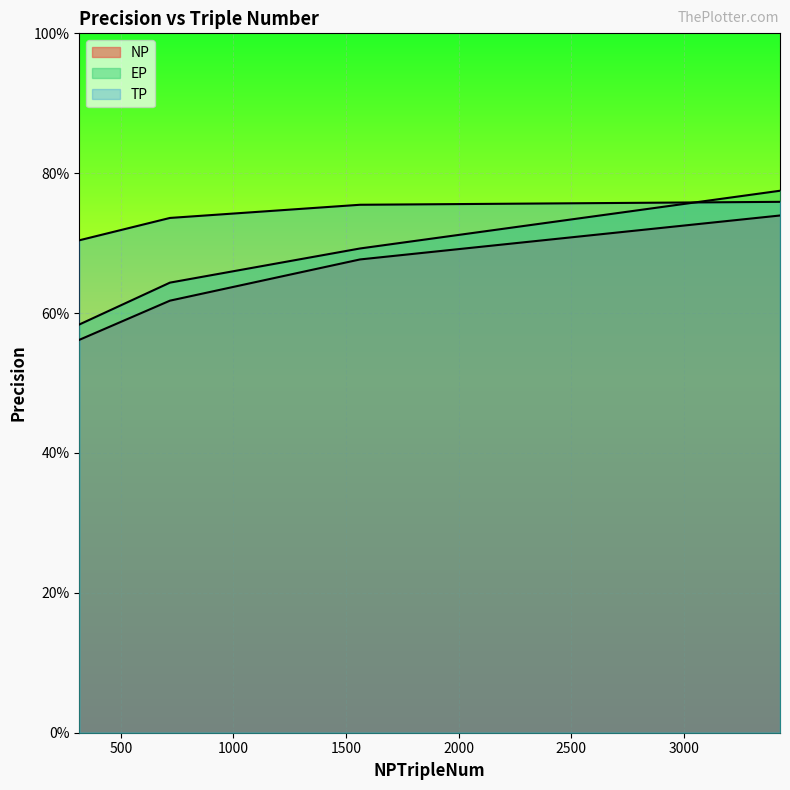

The NP series shows 0.6 at 315.875. True or false?

True